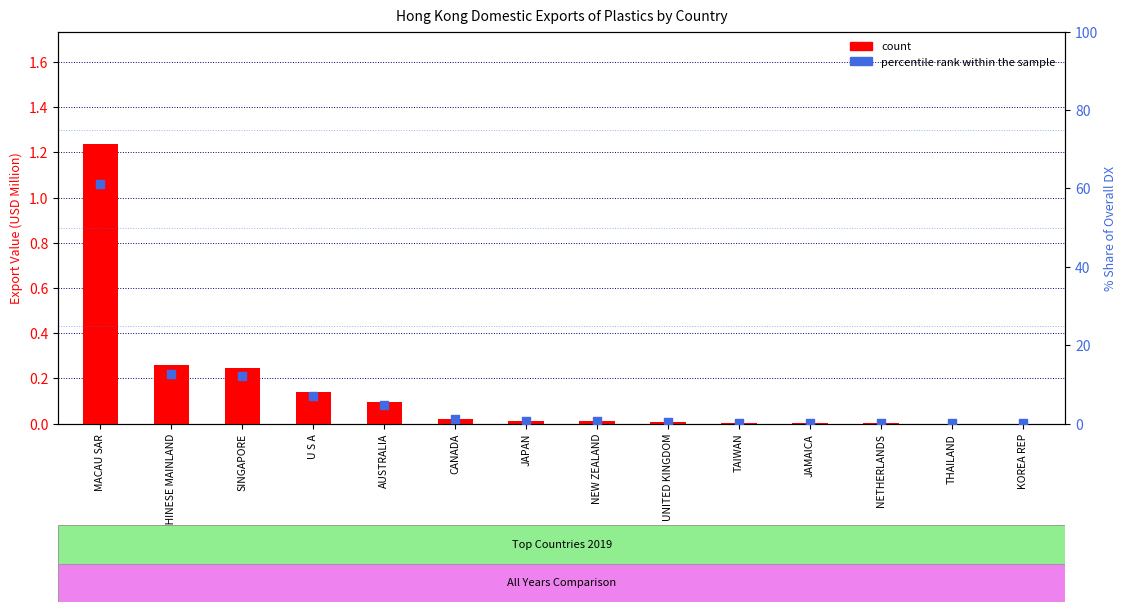

What are all the series names shown in the legend?

count, percentile rank within the sample